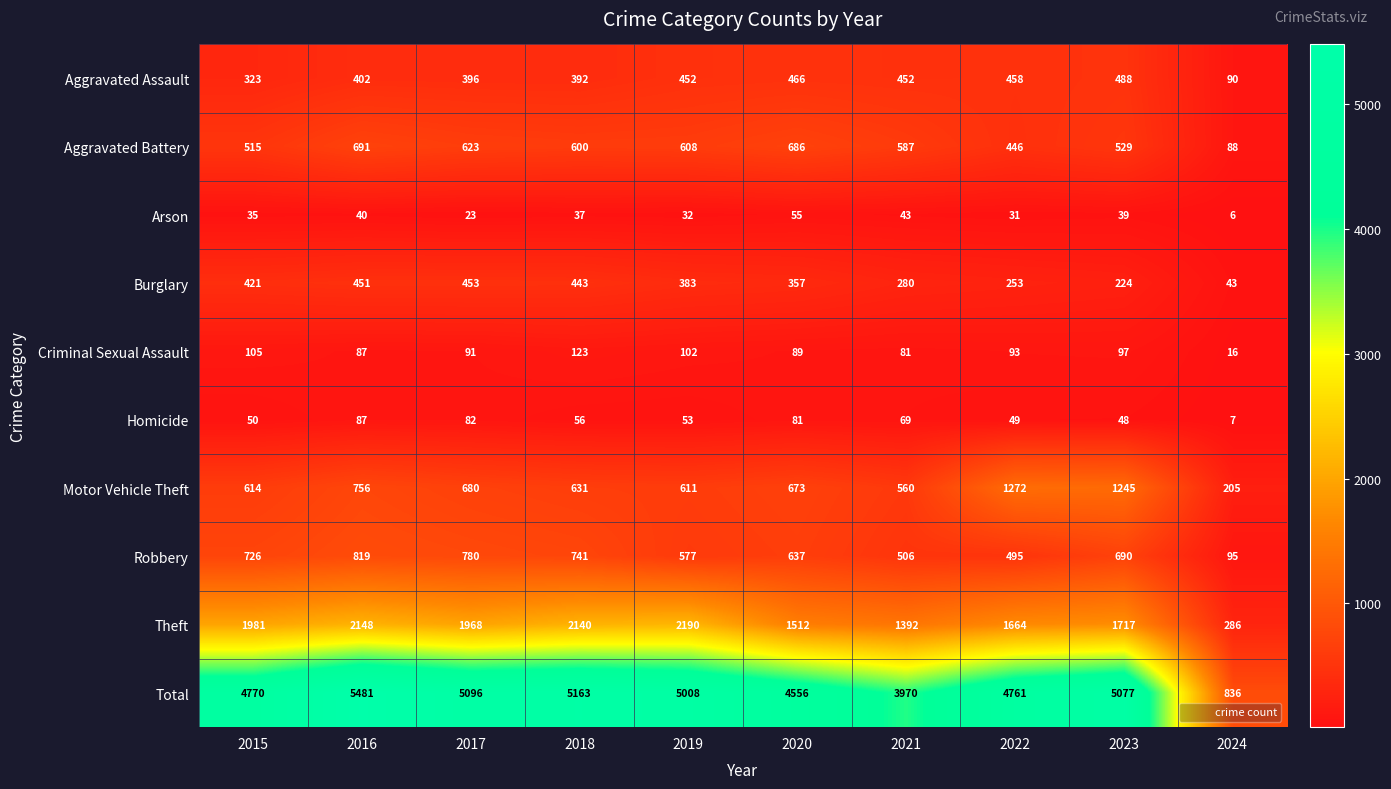

What is the maximum value shown in the chart?

5481